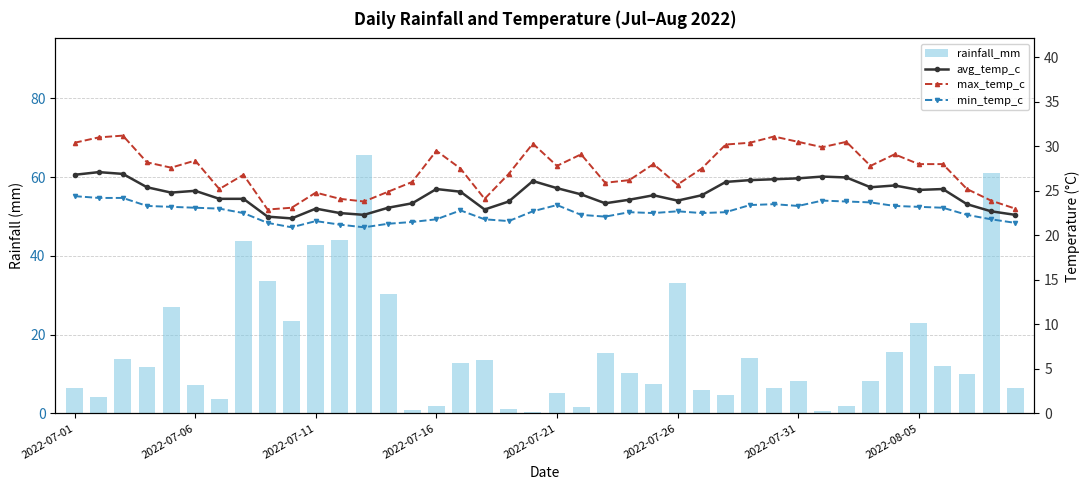

What is the difference between the highest and lowest values at 32?

28.5